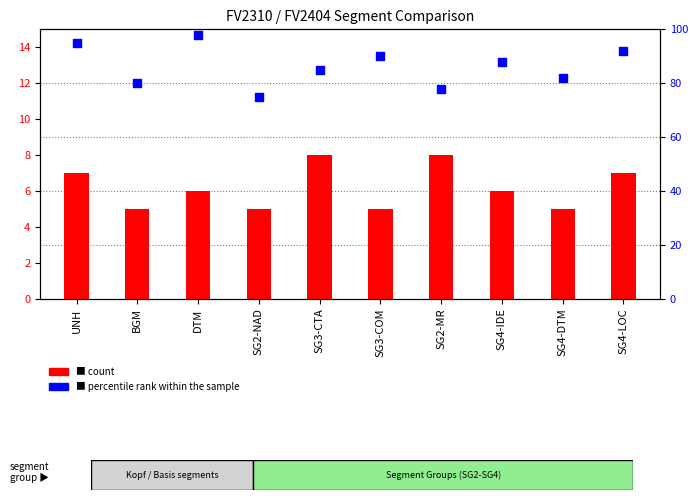

Which series has the largest total across all categories?

percentile rank within the sample